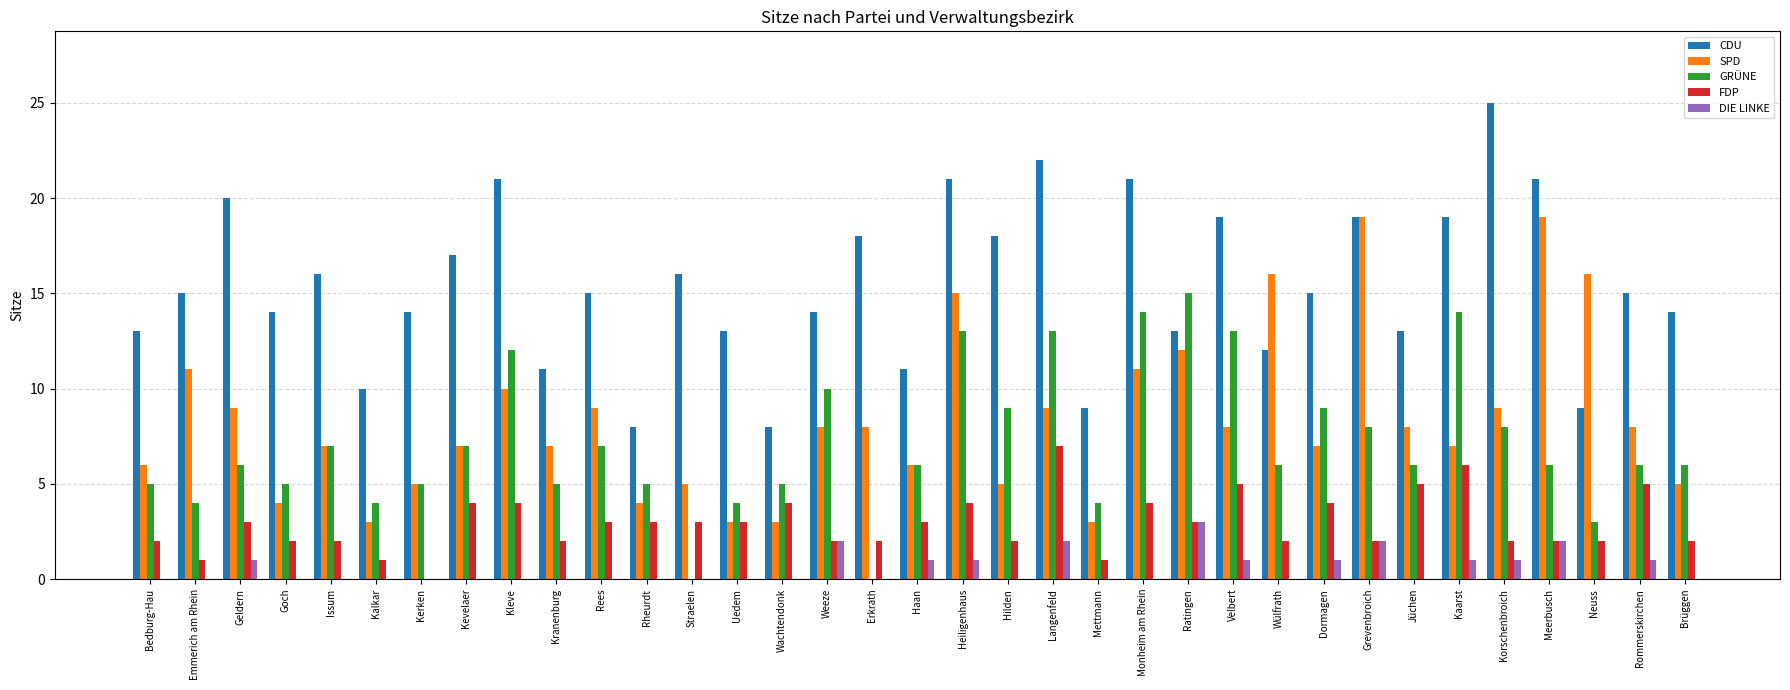

Which series changed the most between Kleve and Hilden?

SPD